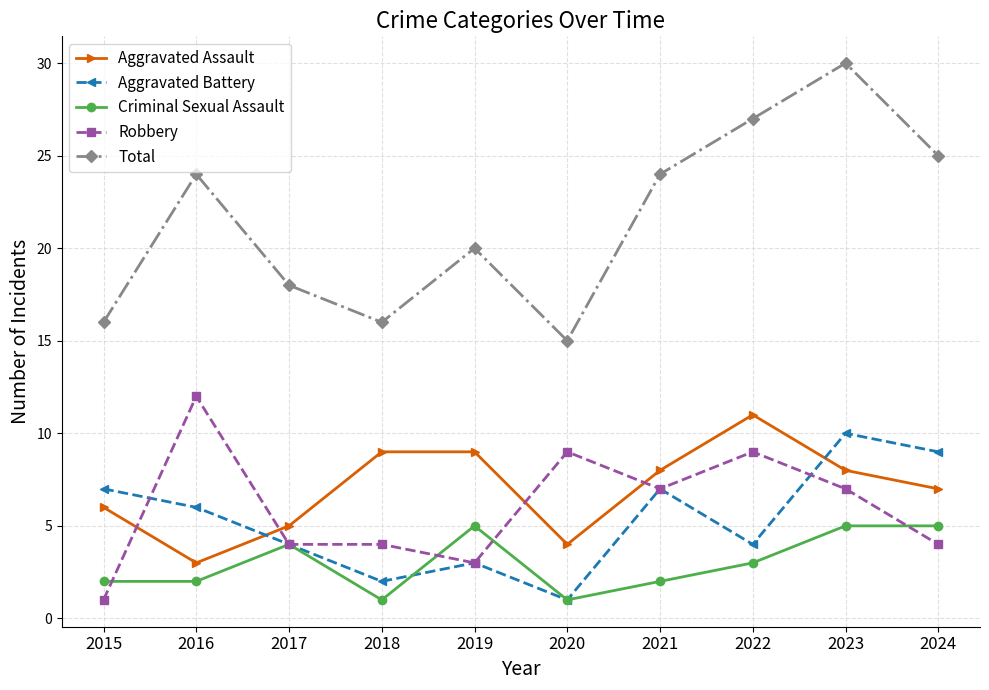

At which category is the sum across all series the highest?

2023